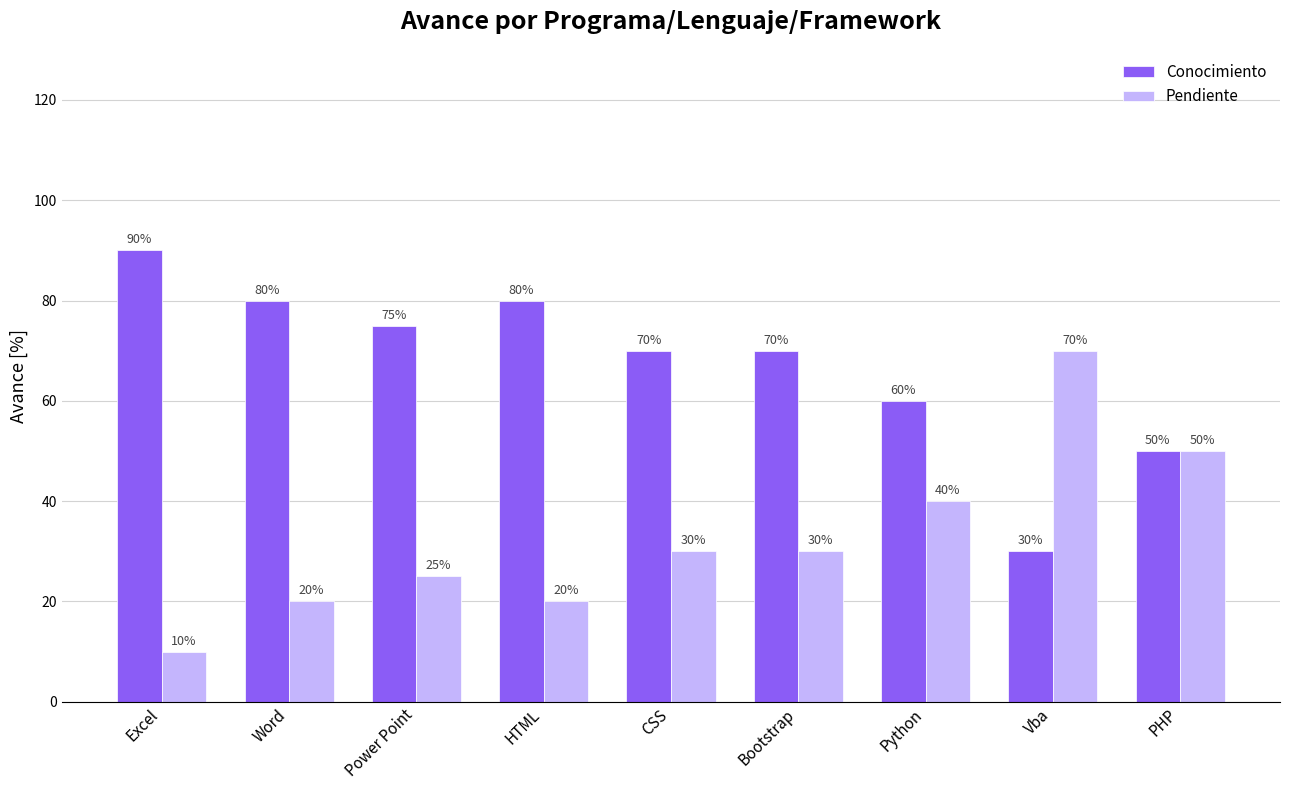

What position from the right is CSS?

5